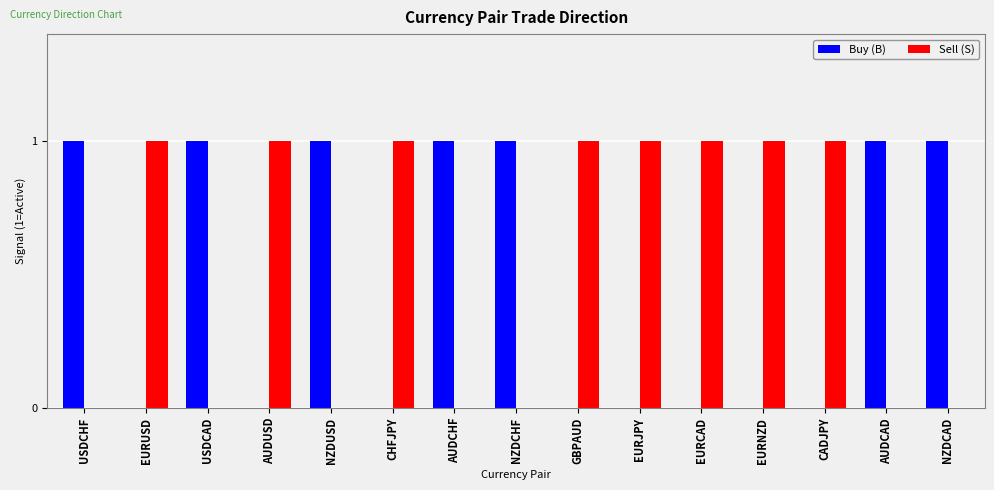

Reading left to right, list all the values displayed in this chart.

Buy (B): 1	0	1	0	1	0	1	1	0	0	0	0	0	1	1
Sell (S): 0	1	0	1	0	1	0	0	1	1	1	1	1	0	0